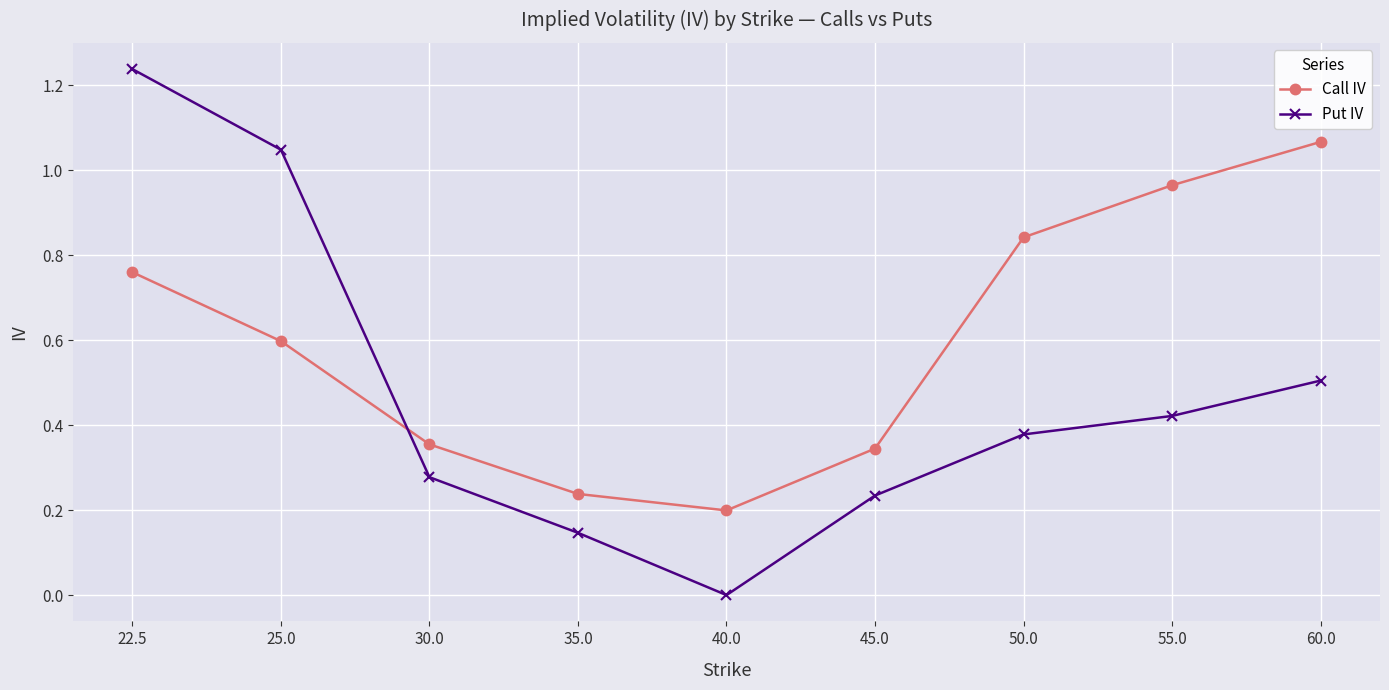

What is the difference between the highest and lowest values at 60.0?

0.6